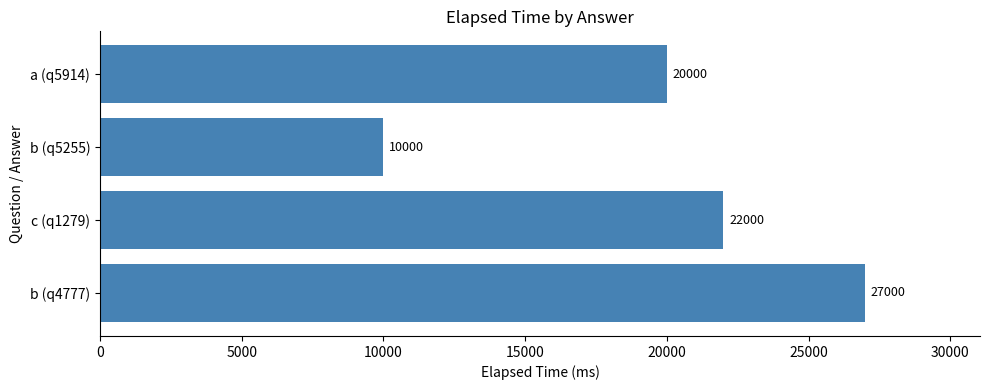

List the labels in order of value, largest first.

b (q4777), c (q1279), a (q5914), b (q5255)